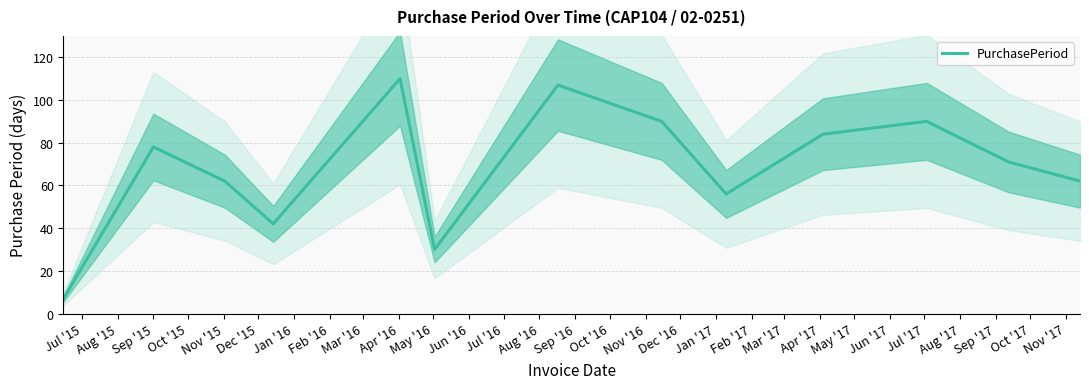

Which category has the lowest value across all series?

Jul '15